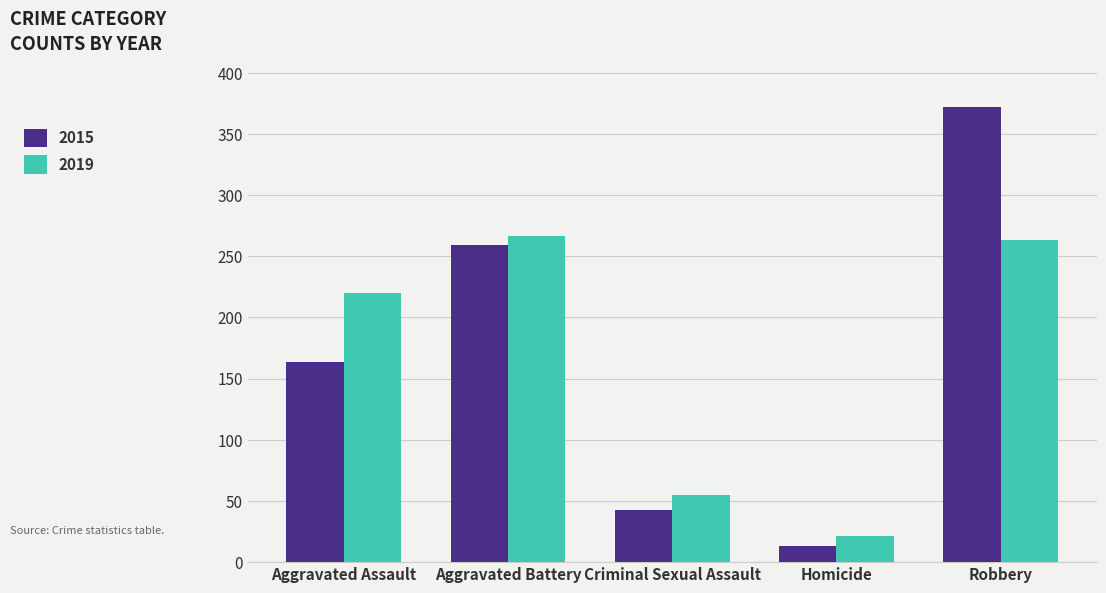

List the labels in order of 2015 value, largest first.

Robbery, Aggravated Battery, Aggravated Assault, Criminal Sexual Assault, Homicide